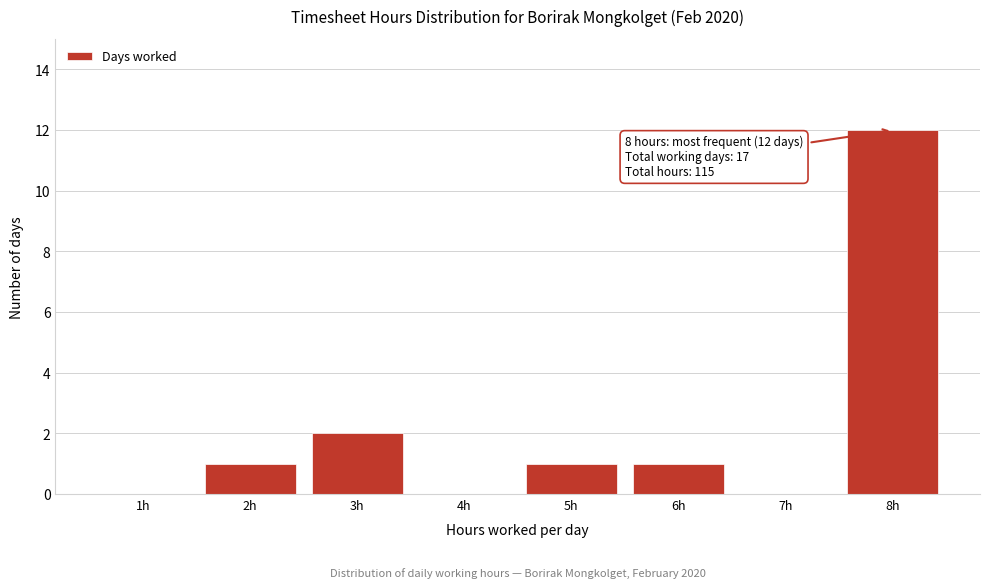

Reading left to right, transcribe all the data shown in this chart.

1h=0	2h=1	3h=2	4h=0	5h=1	6h=1	7h=0	8h=12